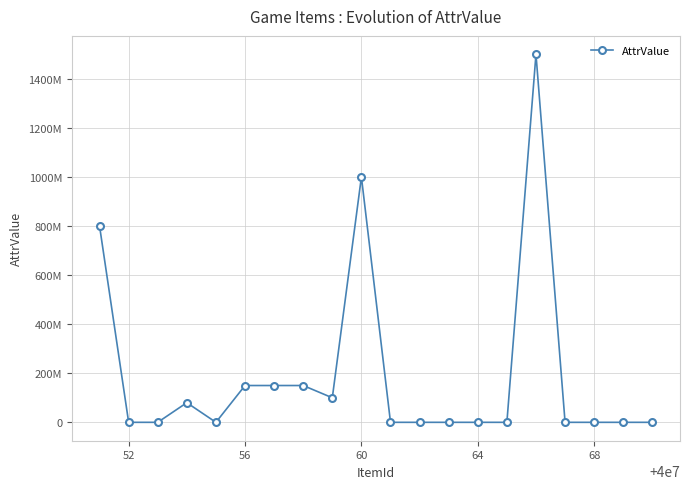

Is this an area chart (filled region under the line)?

No